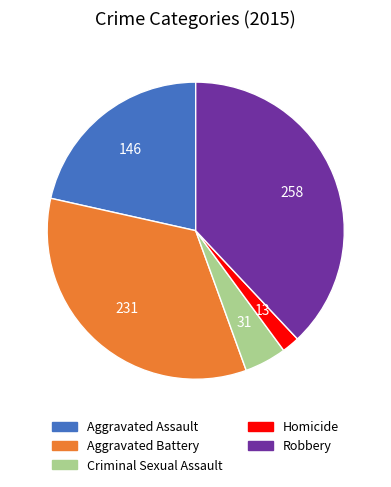

How many slices are in this pie chart?

5